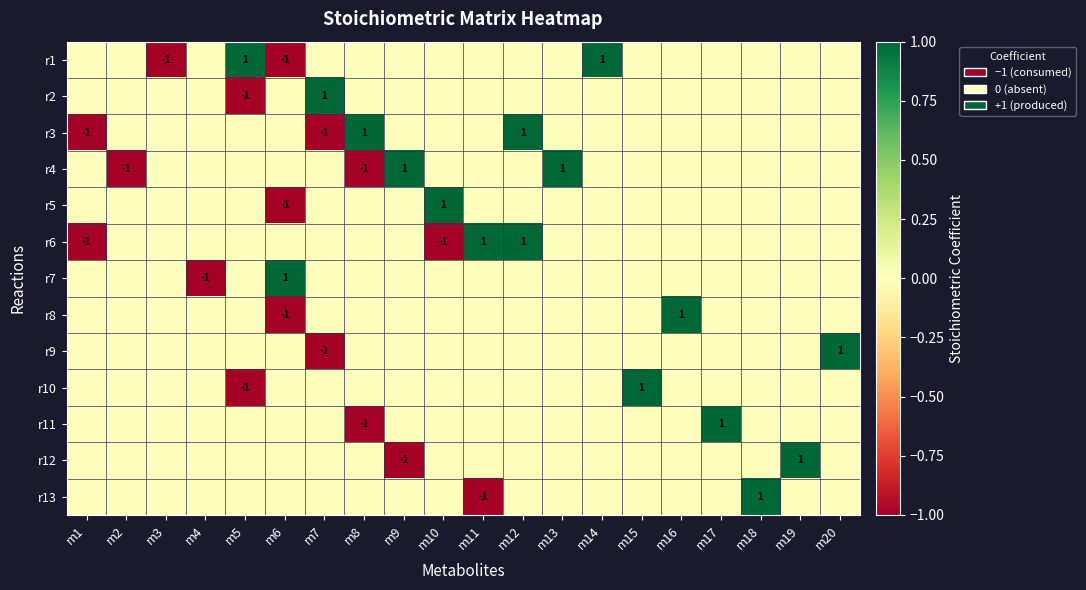

The r3 series shows 0 at m1. True or false?

False